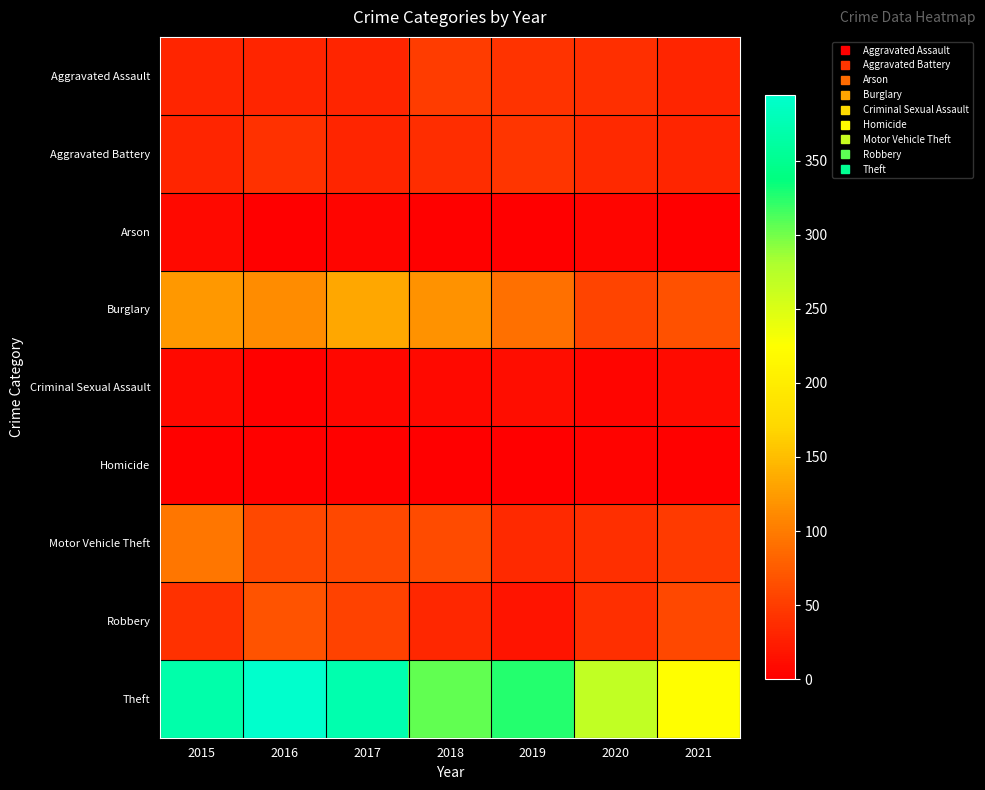

Which category has the lowest value across all series?

2021